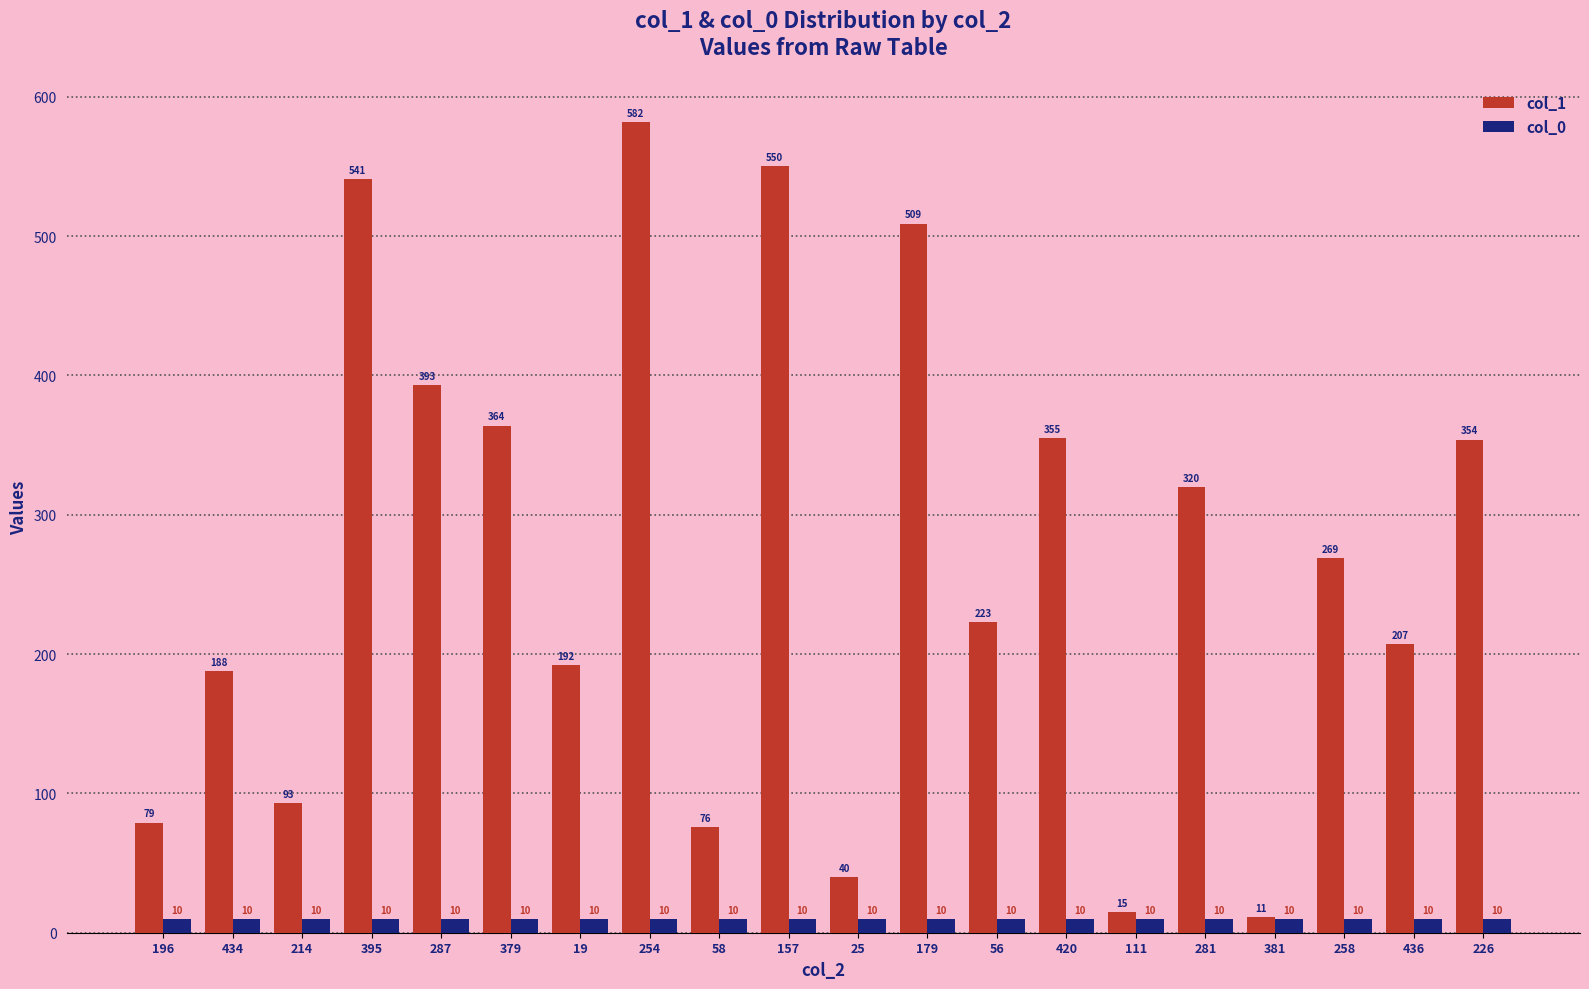

What is the sum of all col_0 values?

200